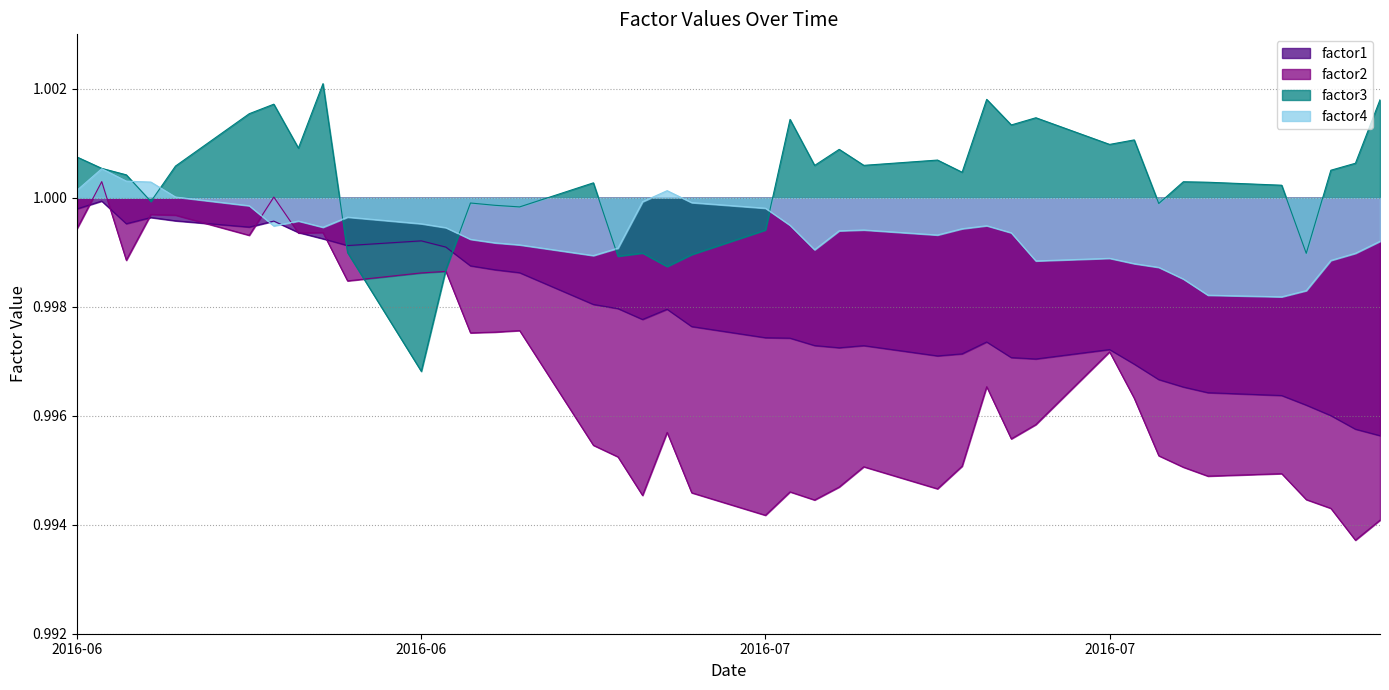

True or false: factor3 has a value of 0.2 at 2016-08-04.

False